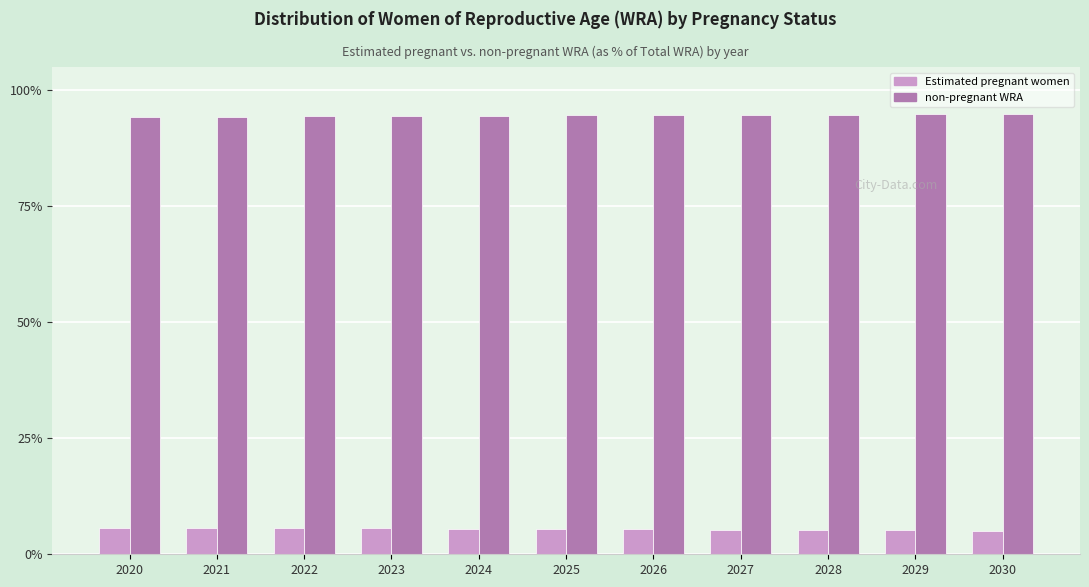

What is the sum of all non-pregnant WRA values?

1040.3